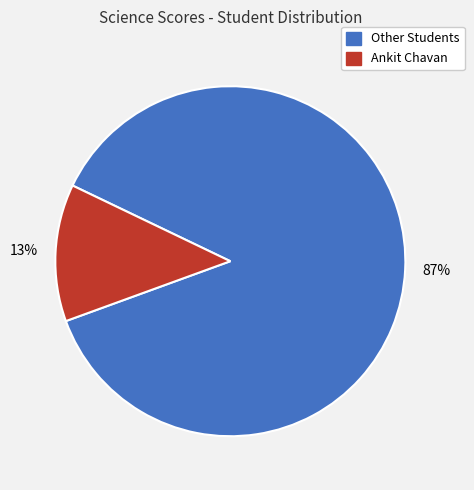

Is there any slice that represents more than half of the pie?

Yes